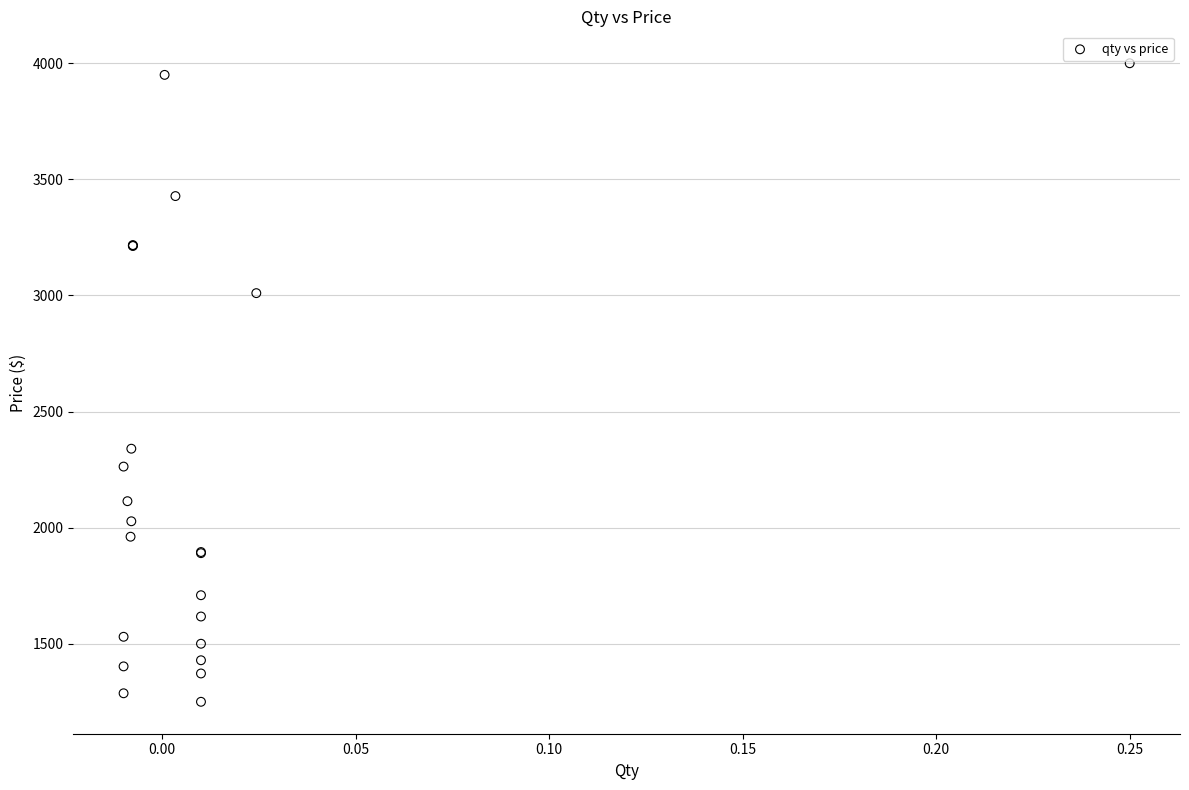

What Y value in the scatter plot is closest to 2625?

2340.0